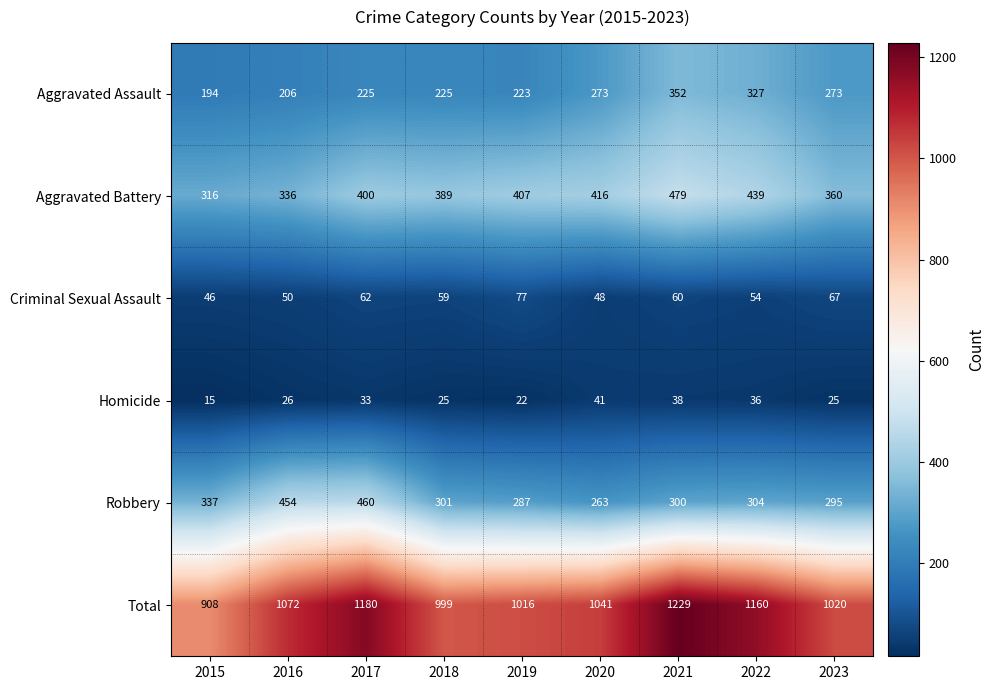

Read the Aggravated Battery value at 2016, to the nearest 50.

350